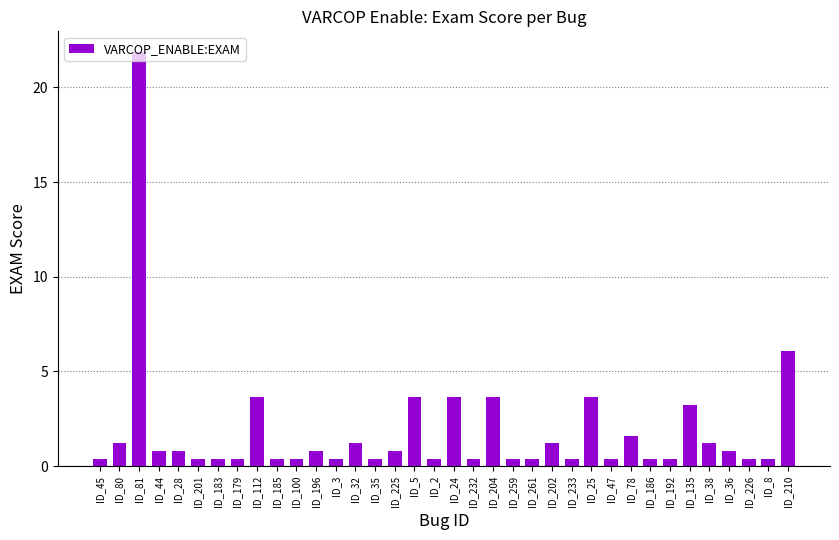

What is the maximum value shown in the chart?

21.9